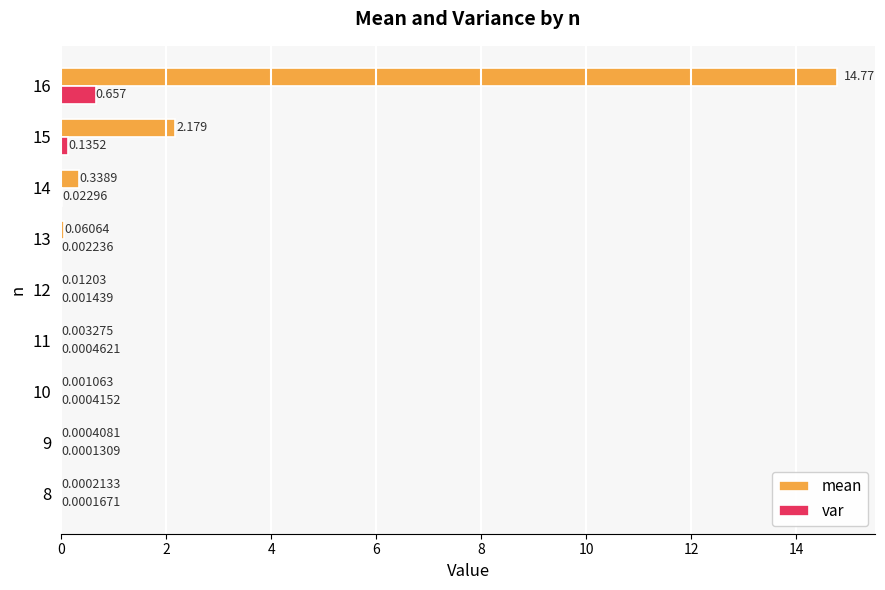

Which series has the largest total across all categories?

mean